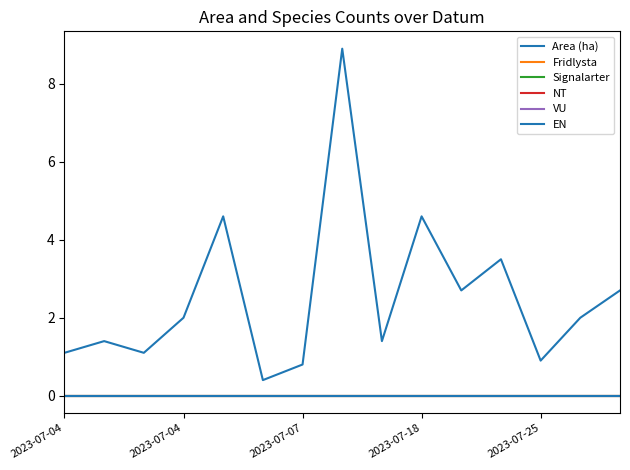

Is this an area chart (filled region under the line)?

No